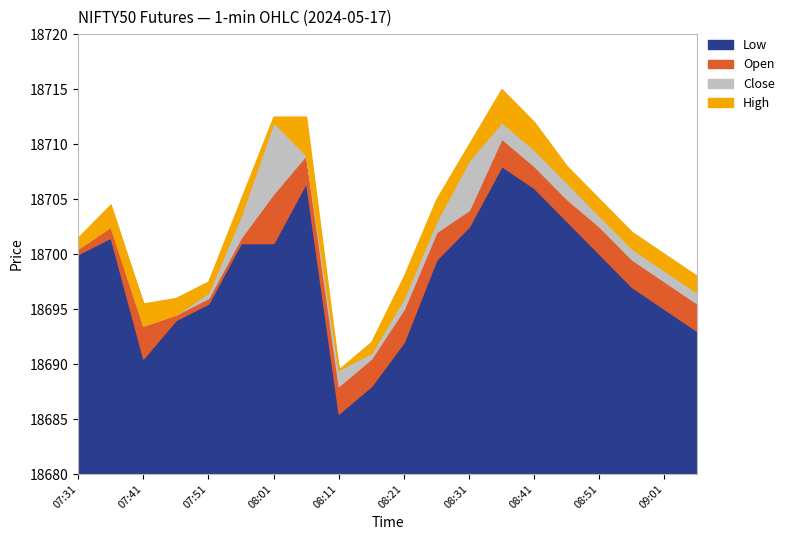

Reading right to left, extract all data points from this chart.

High: 09:06=18698.0	09:01=18700.0	08:56=18702.0	08:51=18705.0	08:46=18708.0	08:41=18712.0	08:36=18715.0	08:31=18710.0	08:26=18705.0	08:21=18698.0	08:16=18692.0	08:11=18689.5	08:06=18712.5	08:01=18712.5	07:56=18705.0	07:51=18697.5	07:46=18696.0	07:41=18695.5	07:36=18704.5	07:31=18701.5
Close: 09:06=18696.5	09:01=18698.5	08:56=18700.5	08:51=18703.5	08:46=18706.5	08:41=18709.5	08:36=18712.0	08:31=18708.5	08:26=18703.0	08:21=18696.0	08:16=18691.0	08:11=18689.5	08:06=18709.0	08:01=18712.0	07:56=18703.5	07:51=18696.5	07:46=18694.5	07:41=18693.5	07:36=18702.5	07:31=18700.5
Open: 09:06=18695.5	09:01=18697.5	08:56=18699.5	08:51=18702.5	08:46=18705.0	08:41=18708.0	08:36=18710.5	08:31=18704.0	08:26=18702.0	08:21=18695.0	08:16=18690.5	08:11=18688.0	08:06=18709.0	08:01=18705.5	07:56=18701.5	07:51=18696.0	07:46=18694.5	07:41=18695.5	07:36=18704.0	07:31=18701.0
Low: 09:06=18693.0	09:01=18695.0	08:56=18697.0	08:51=18700.0	08:46=18703.0	08:41=18706.0	08:36=18708.0	08:31=18702.5	08:26=18699.5	08:21=18692.0	08:16=18688.0	08:11=18685.5	08:06=18706.5	08:01=18701.0	07:56=18701.0	07:51=18695.5	07:46=18694.0	07:41=18690.5	07:36=18701.5	07:31=18700.0